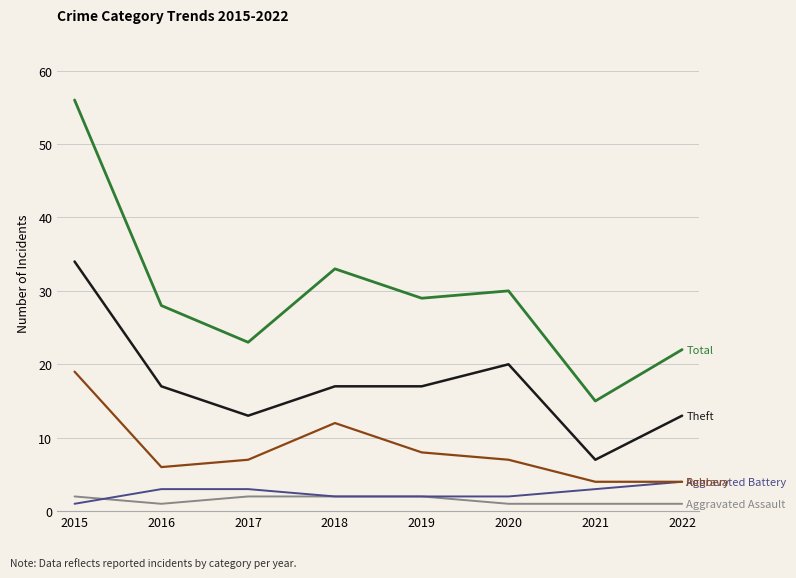

What is the total value across all series at 2017?

48